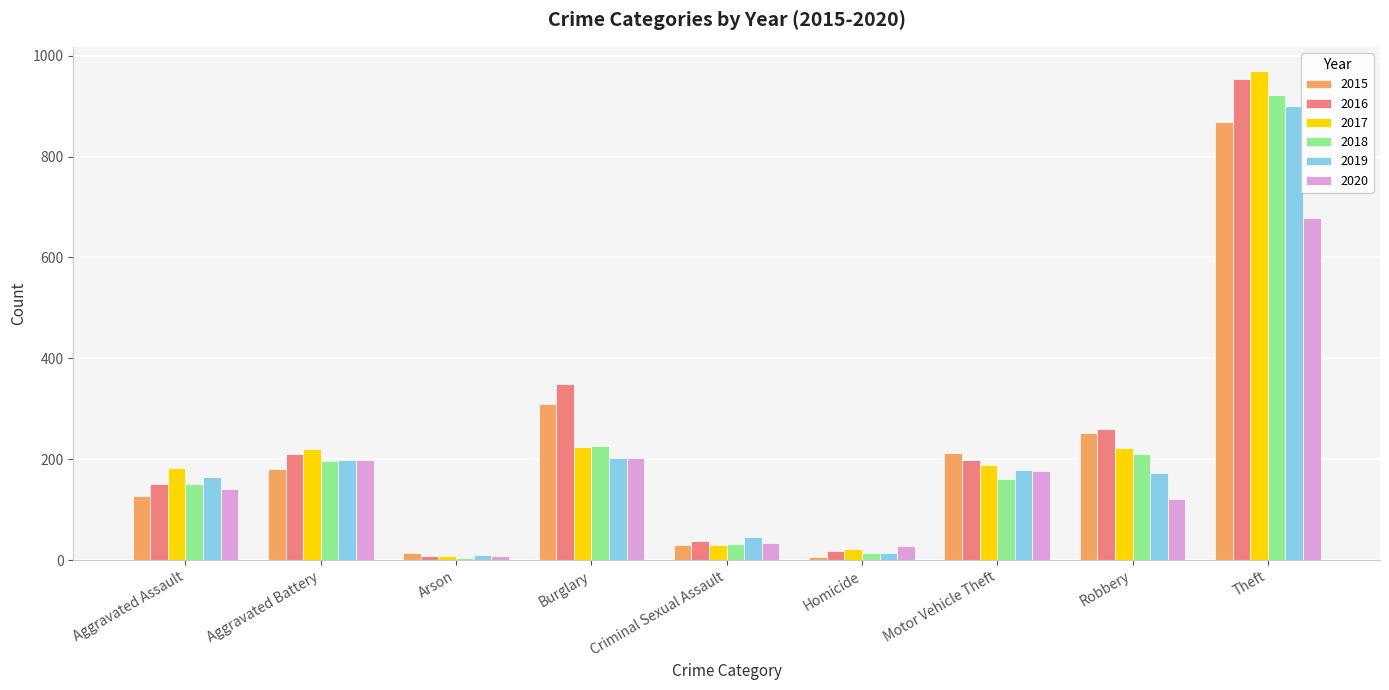

At which category does the chart reach its peak across all series?

Theft